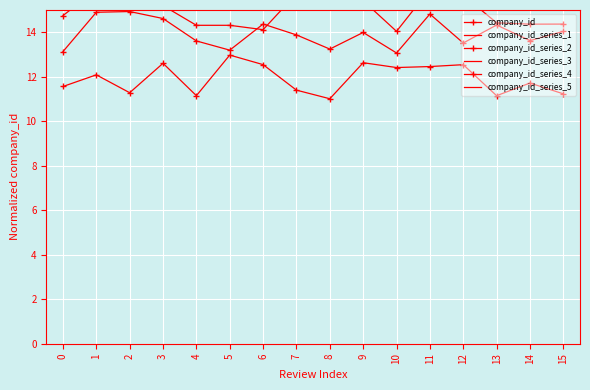

Reading right to left, what are all the values shown in this chart?

company_id: 15=14.4	14=14.4	13=14.4	12=15.7	11=15.9	10=14.0	9=15.4	8=15.2	7=15.7	6=14.1	5=14.3	4=14.3	3=15.2	2=15.5	1=15.9	0=14.7
company_id_series_1: 15=16.3	14=17.2	13=16.1	12=17.2	11=17.0	10=16.4	9=17.6	8=16.9	7=16.7	6=16.6	5=16.3	4=17.2	3=16.6	2=16.9	1=17.0	0=16.6
company_id_series_2: 15=14.0	14=13.6	13=14.3	12=13.5	11=14.8	10=13.1	9=14.0	8=13.2	7=13.9	6=14.4	5=13.2	4=13.6	3=14.6	2=14.9	1=14.9	0=13.1
company_id_series_3: 15=17.7	14=18.7	13=17.5	12=17.8	11=17.7	10=17.1	9=17.4	8=17.2	7=18.8	6=18.2	5=18.8	4=18.9	3=18.6	2=18.9	1=17.4	0=18.1
company_id_series_4: 15=11.2	14=11.7	13=11.1	12=12.5	11=12.5	10=12.4	9=12.6	8=11.0	7=11.4	6=12.5	5=13.0	4=11.1	3=12.6	2=11.3	1=12.1	0=11.6
company_id_series_5: 15=20.0	14=20.5	13=20.1	12=20.5	11=20.4	10=19.2	9=19.9	8=20.8	7=20.3	6=20.5	5=19.7	4=19.6	3=19.1	2=19.7	1=20.2	0=20.7